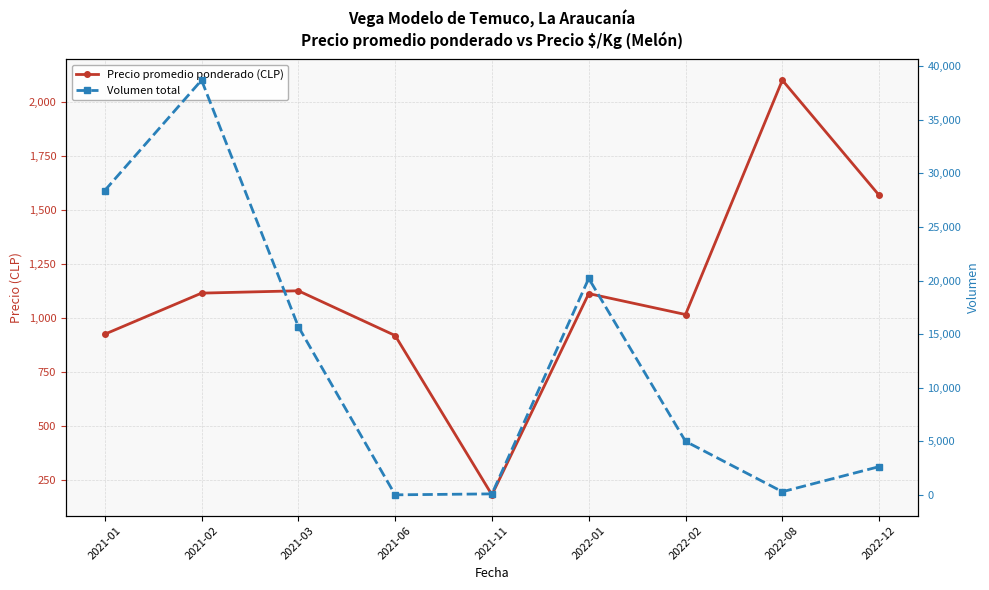

True or false: Precio promedio ponderado (CLP) and Volumen total cross at least once.

True